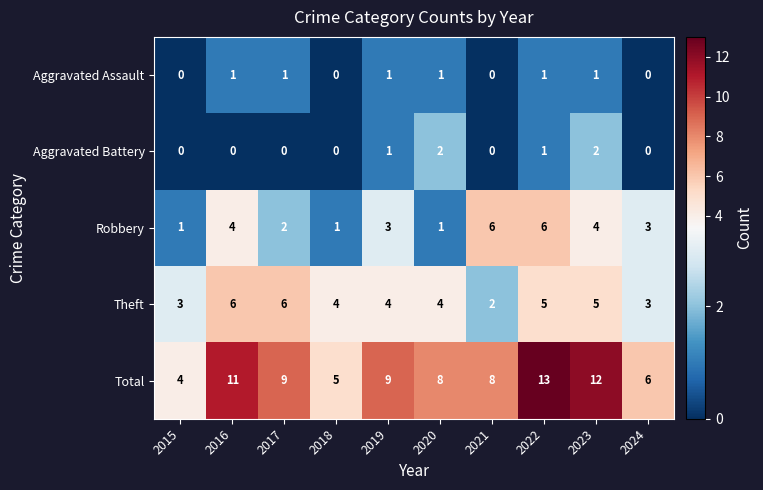

What is the difference between the maximum and second lowest values in the Theft series?

3